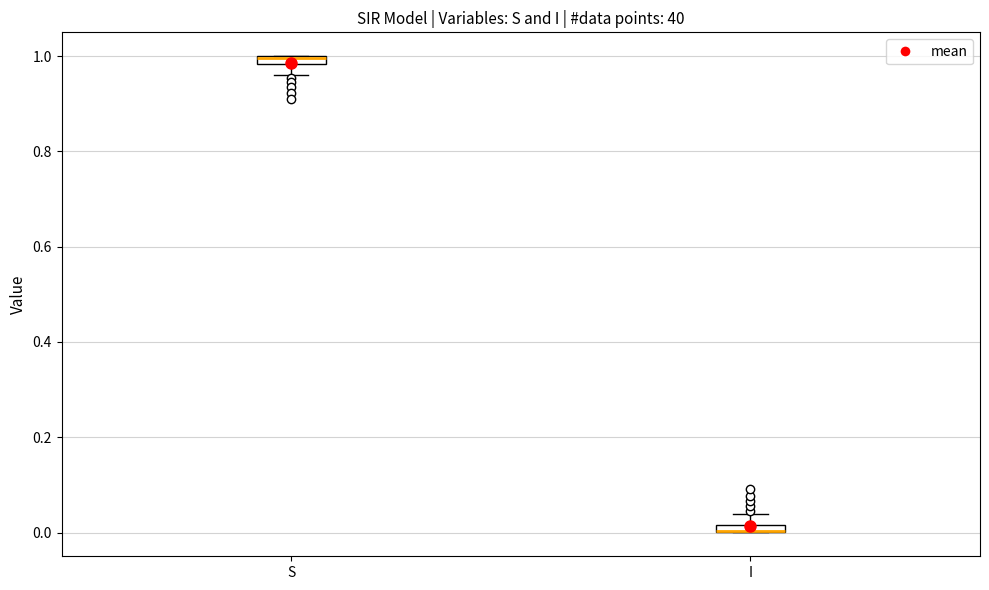

Where does the upper whisker of the box for I end on the y-axis? The values are not printed on the chart, so give them approximately, as read against the axis.

0.04